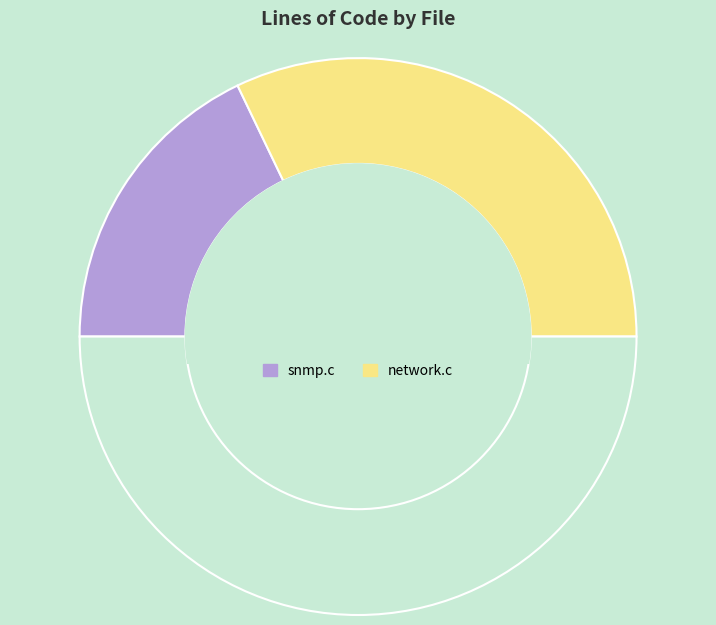

How many slices are in this pie chart?

3